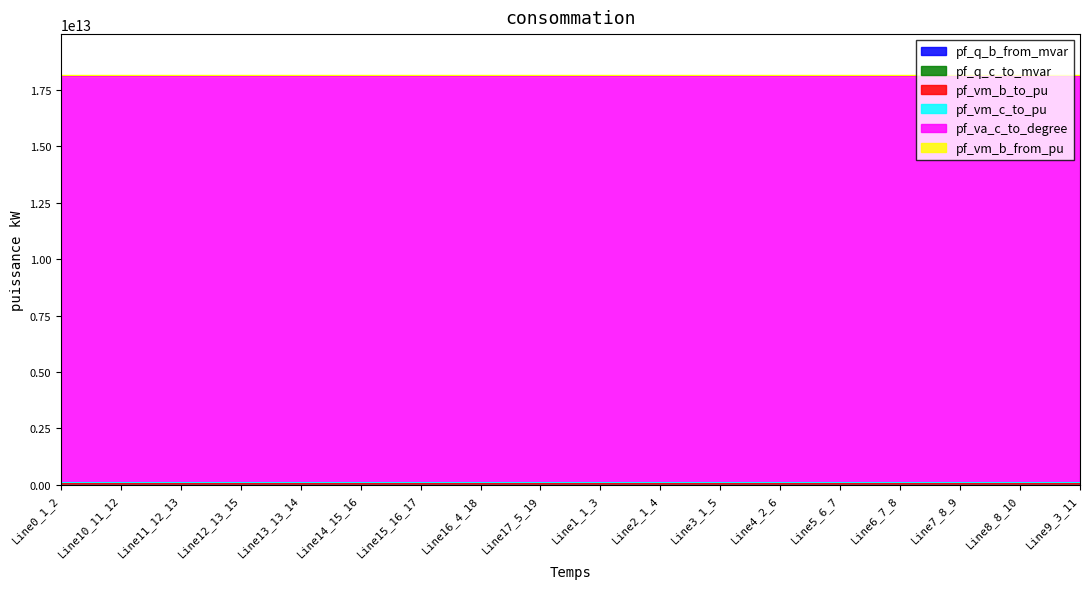

How many interior local valleys does the pf_q_c_to_mvar series have?

3